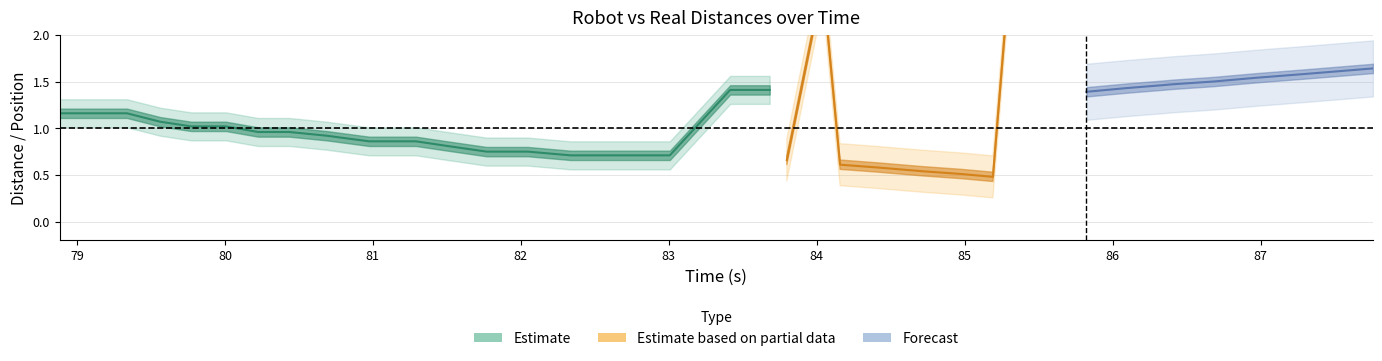

How many categories are shown in the chart?

37